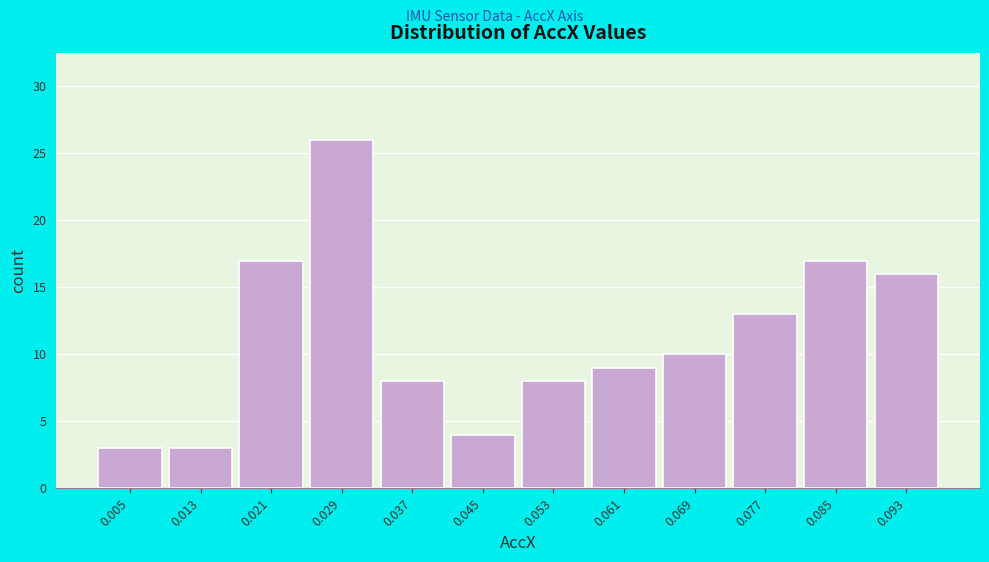

Reading left to right, transcribe all the data shown in this chart.

0.005=3	0.013=3	0.021=17	0.029=26	0.037=8	0.045=4	0.053=8	0.061=9	0.069=10	0.077=13	0.085=17	0.093=16